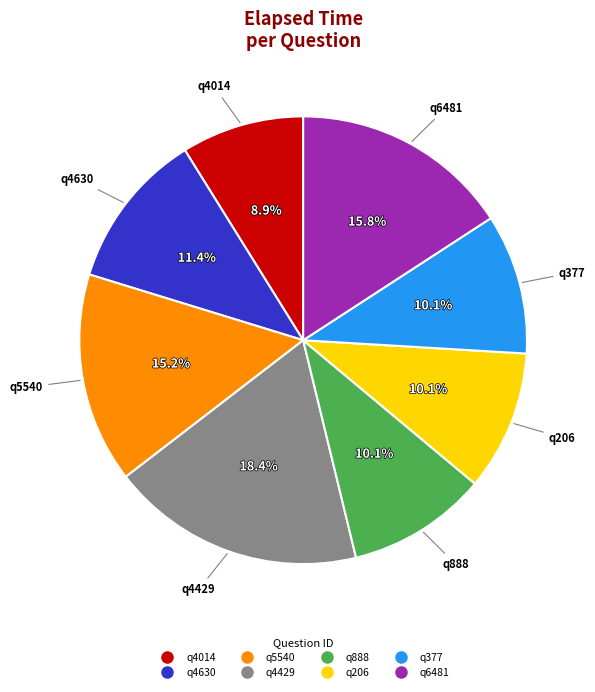

What percentage is the q888 slice, to the nearest percent?

10%